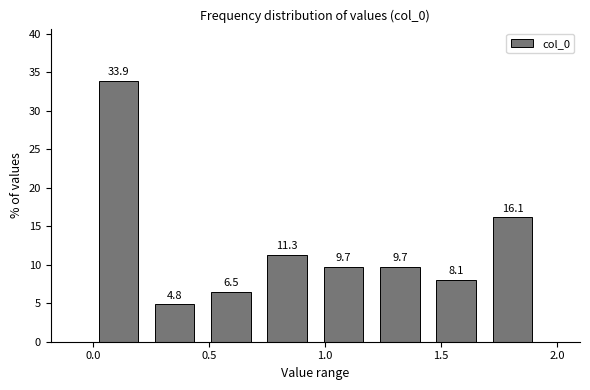

Reading left to right, transcribe this chart: for each bar, give the range it covers on the x-axis and its height. The bar edges are not printed on the chart, so give them approximately, as read against the axis.

0.00 to 0.25: 33.9
0.25 to 0.45: 4.8
0.45 to 0.70: 6.5
0.70 to 0.95: 11.3
0.95 to 1.20: 9.7
1.20 to 1.45: 9.7
1.45 to 1.70: 8.1
1.70 to 1.95: 16.1